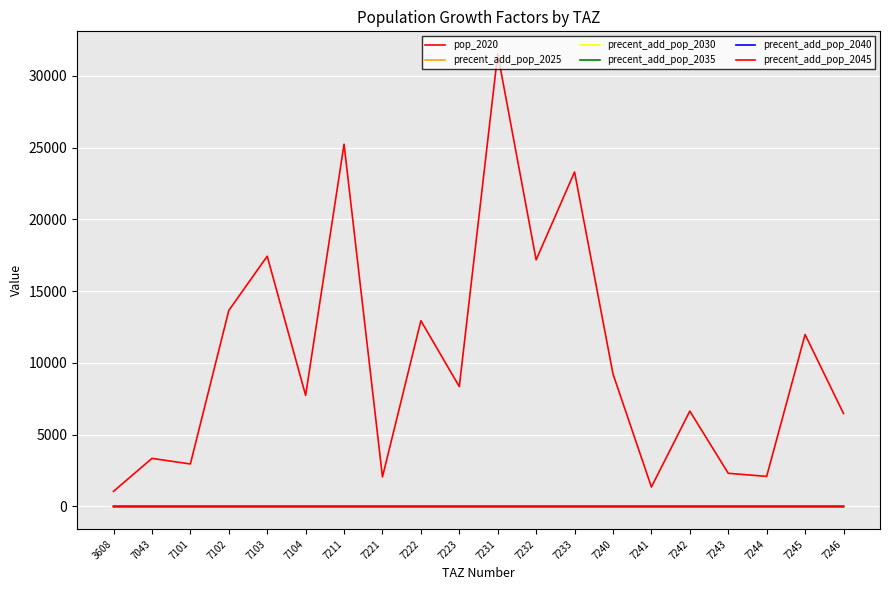

What is the maximum value for precent_add_pop_2040?

1.1